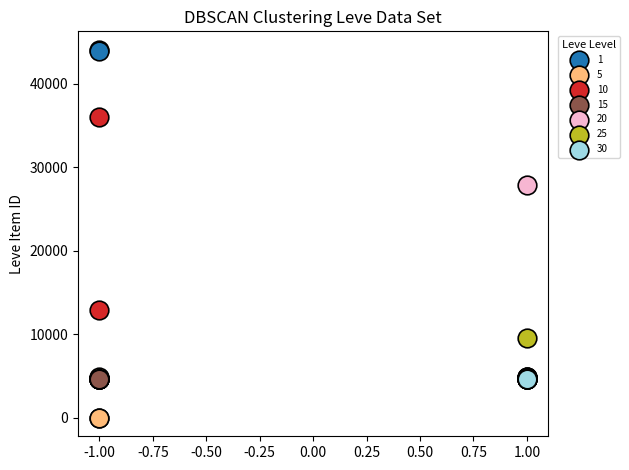

What are all the series names shown in the legend?

1, 5, 10, 15, 20, 25, 30